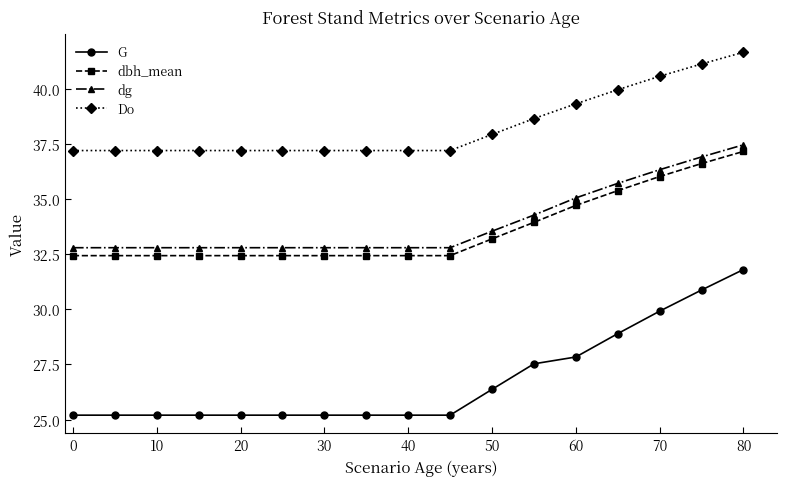

What is the average value of the dg series?

34.0